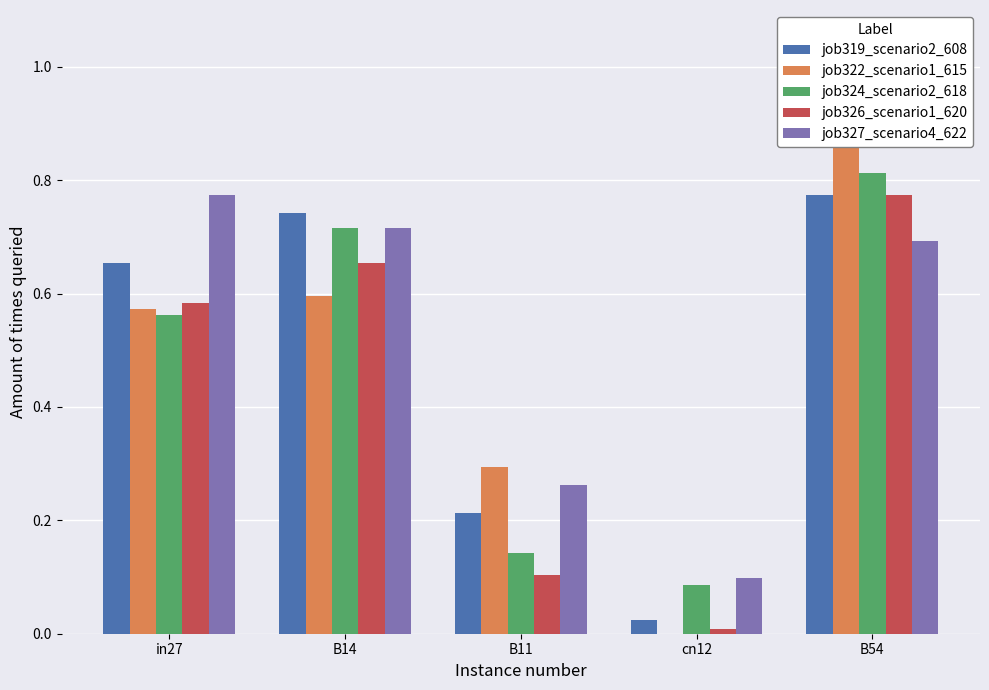

How many bars are there in each group?

5